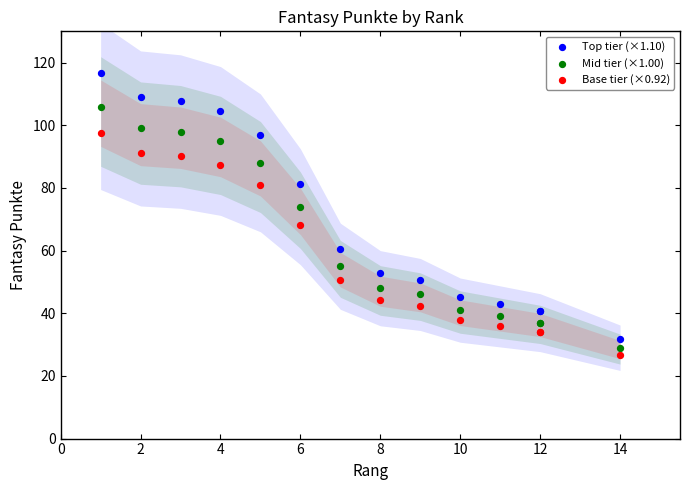

Which series contains the highest Y value?

Top tier (×1.10)